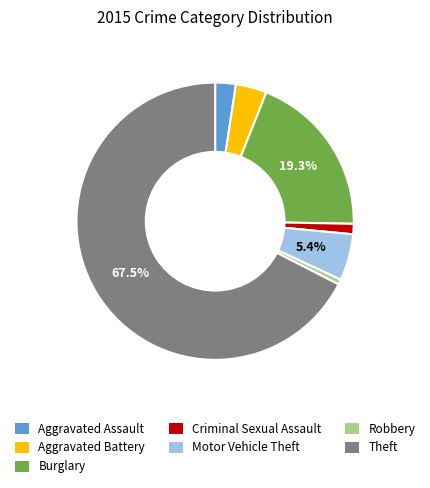

Combined, do Theft and Aggravated Assault account for over 50%?

Yes